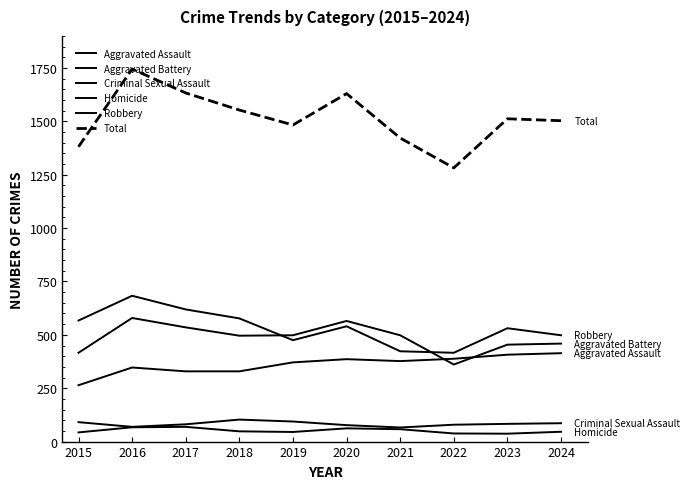

What is the difference between the highest and lowest values at 2021?

1364